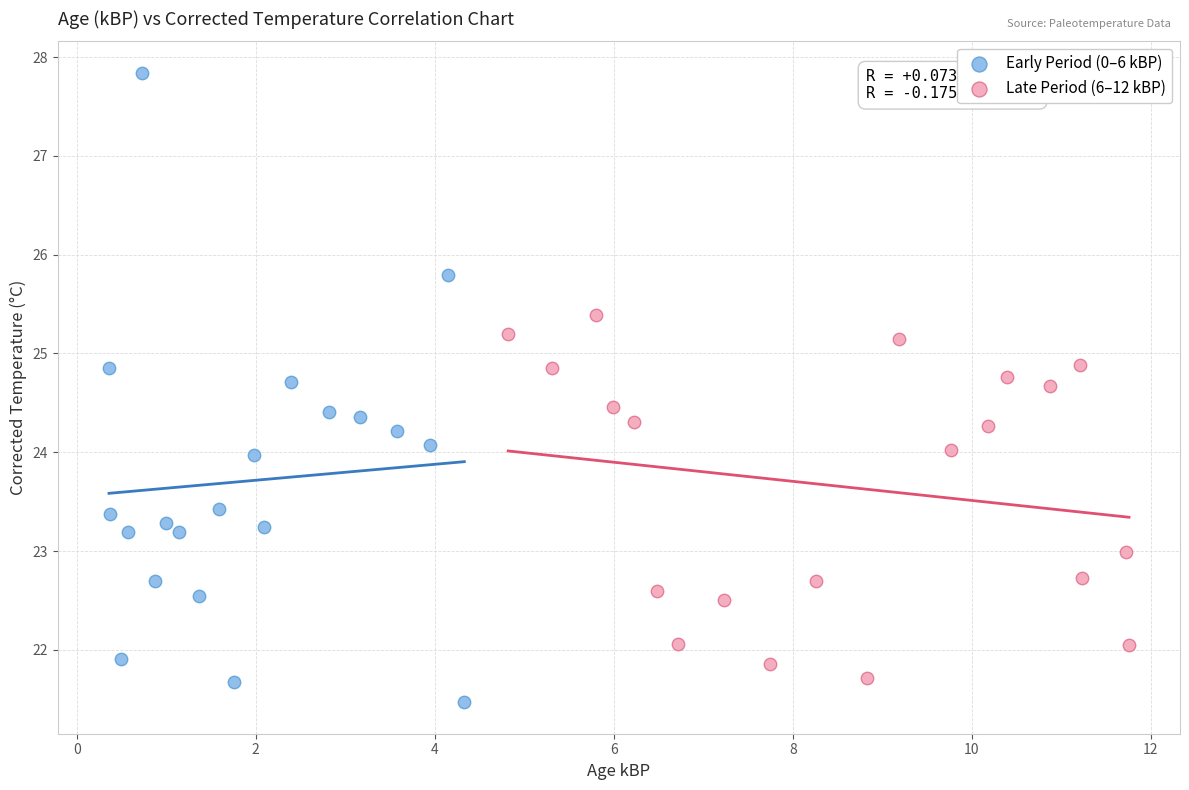

Which series reaches the maximum Y coordinate?

Early Period (0–6 kBP)